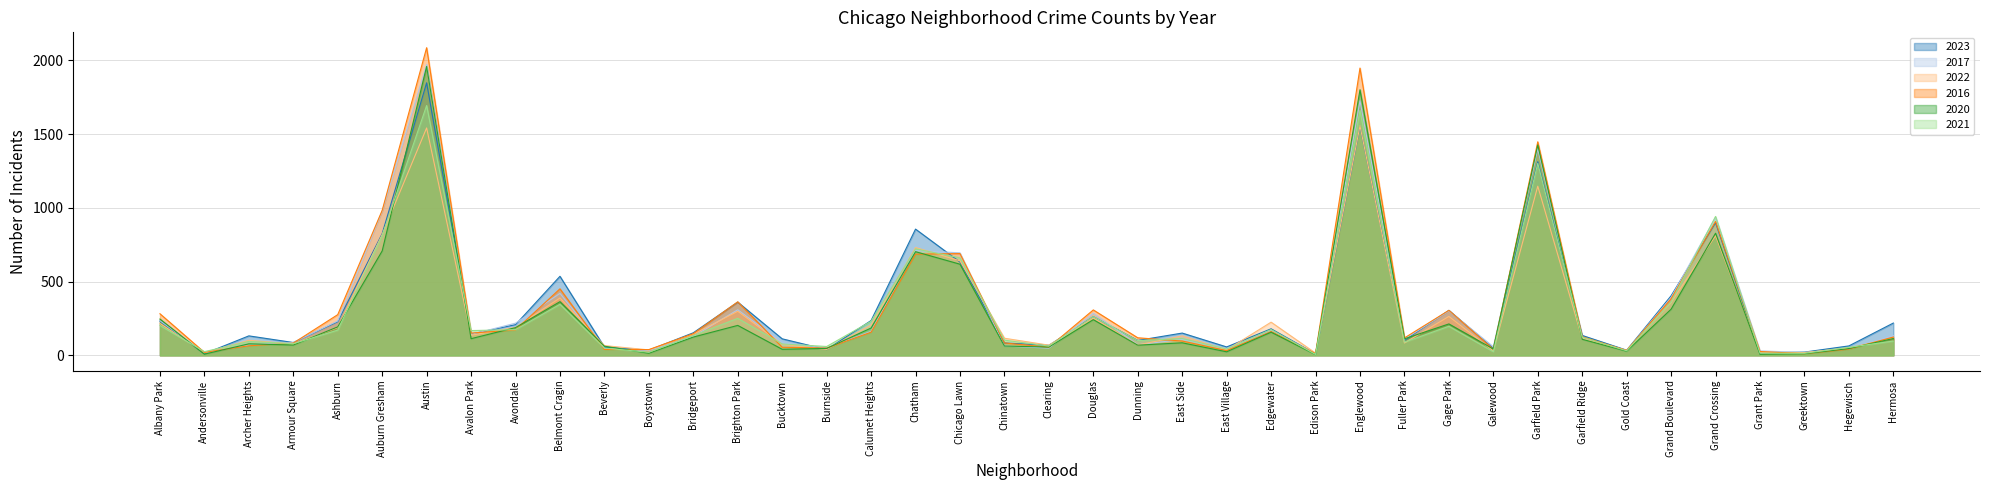

True or false: 2023 and 2021 intersect in this chart.

True